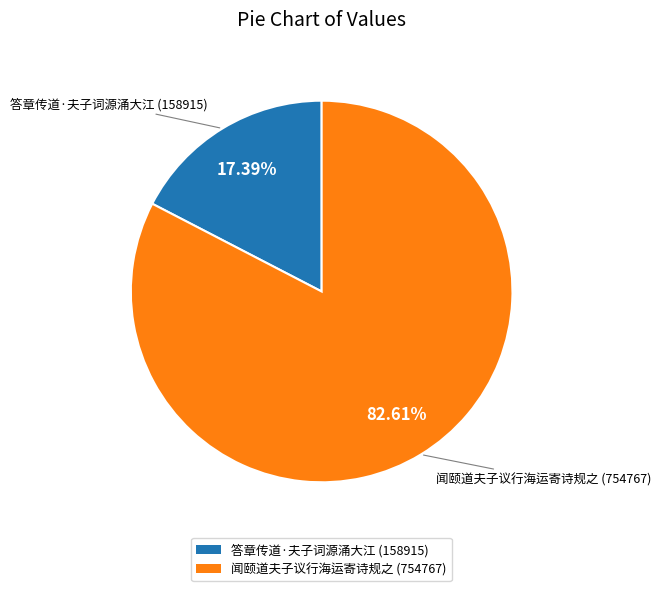

Which category has the biggest portion of the pie?

闻颐道夫子议行海运寄诗规之